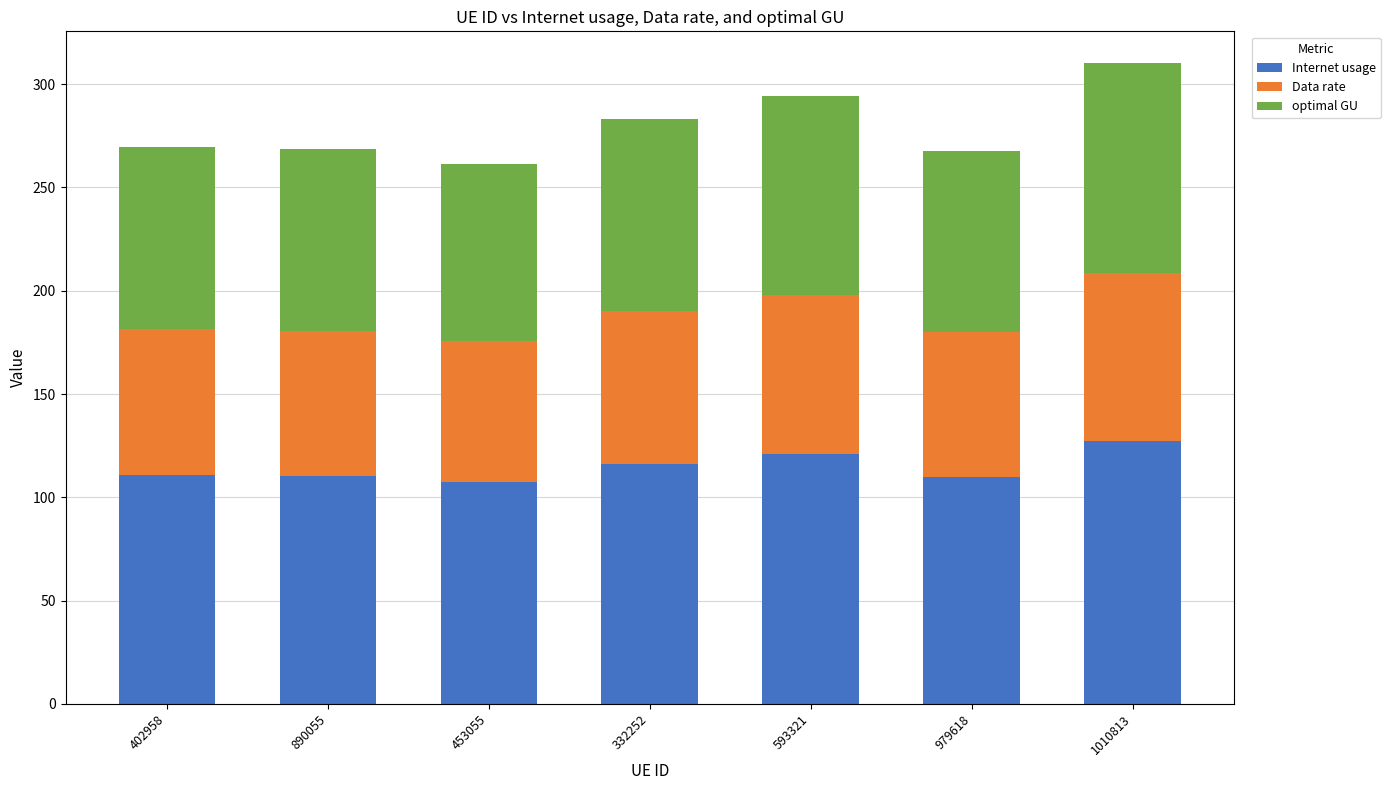

What is the total value across all series at 402958?

269.8